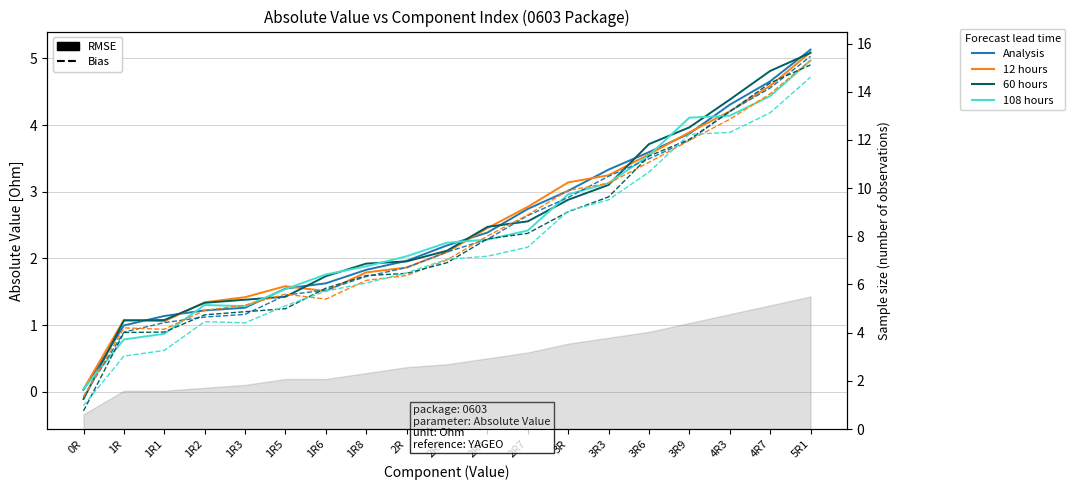

Which series has the widest spread of values?

60 hours